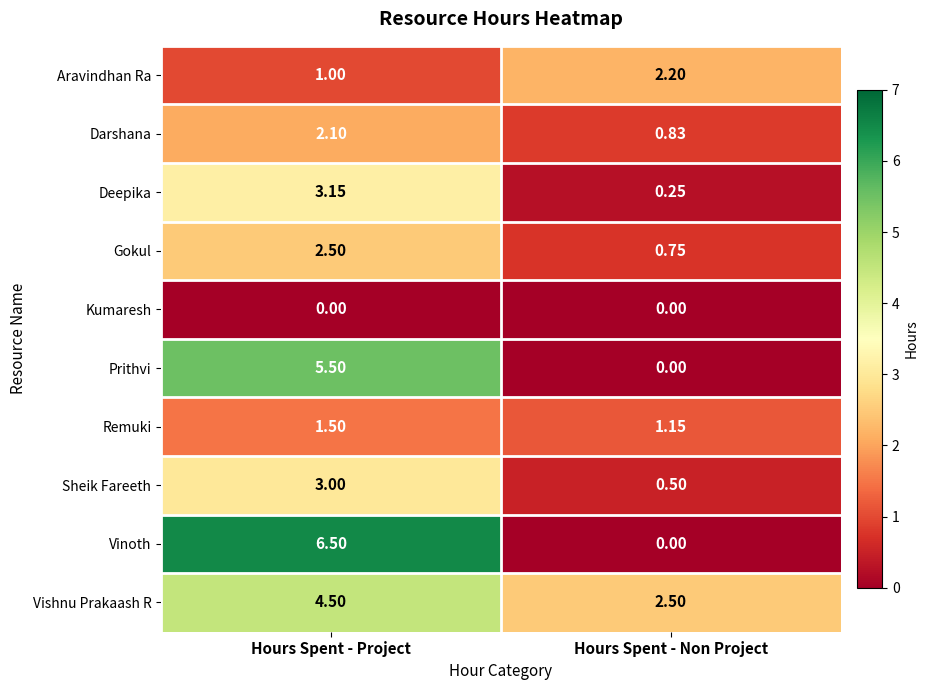

How many distinct data groups are displayed?

10